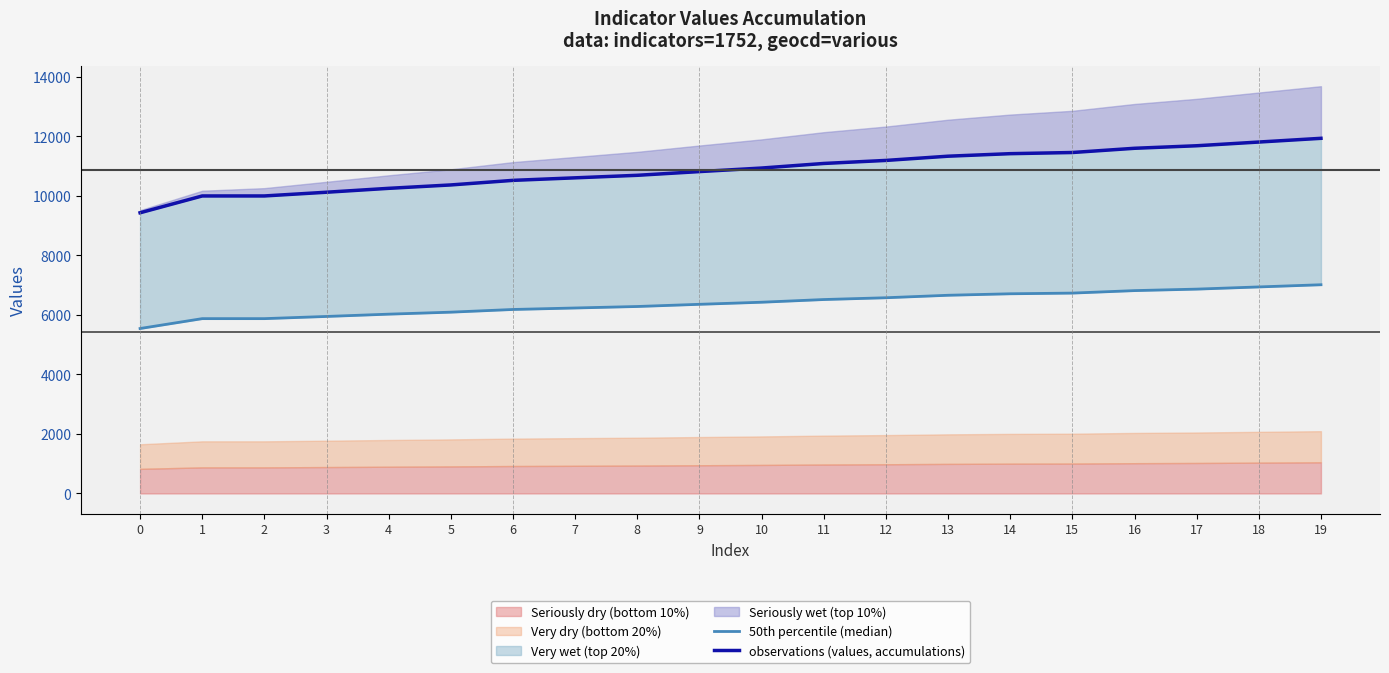

True or false: observations (values, accumulations) and 50th percentile (median) cross at least once.

False